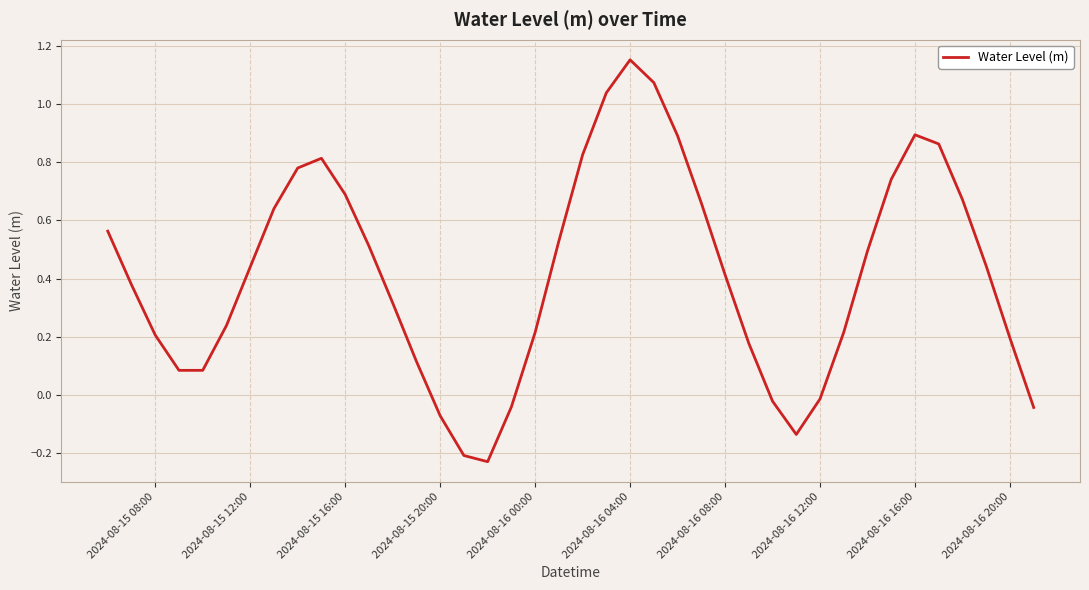

What is the difference between the maximum and minimum values?

1.4